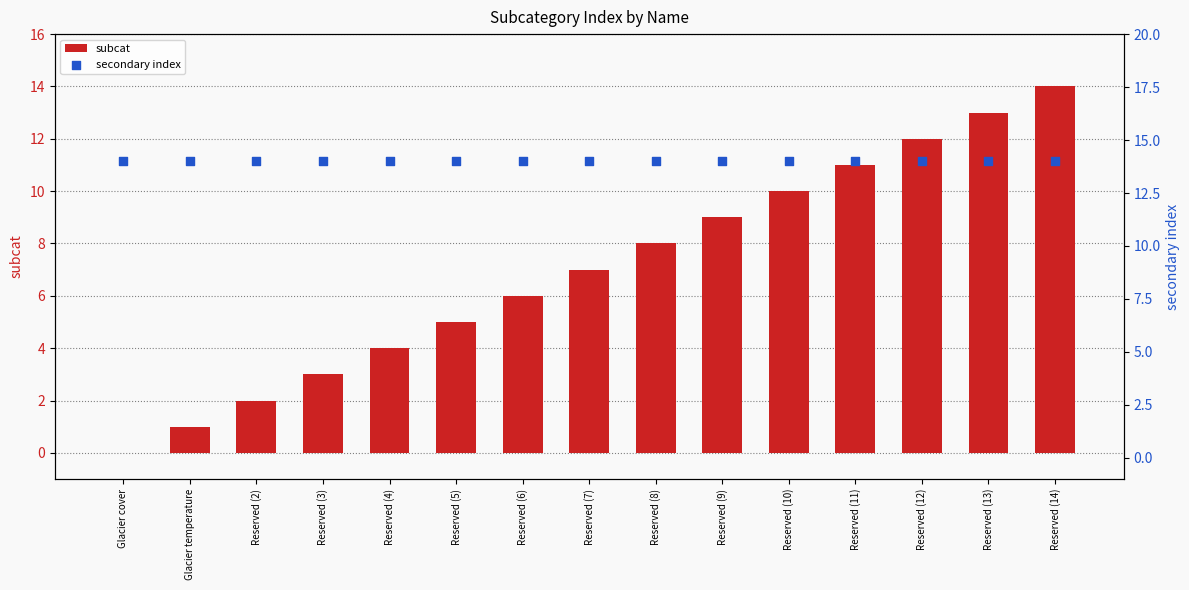

What are all the series names shown in the legend?

subcat, secondary index